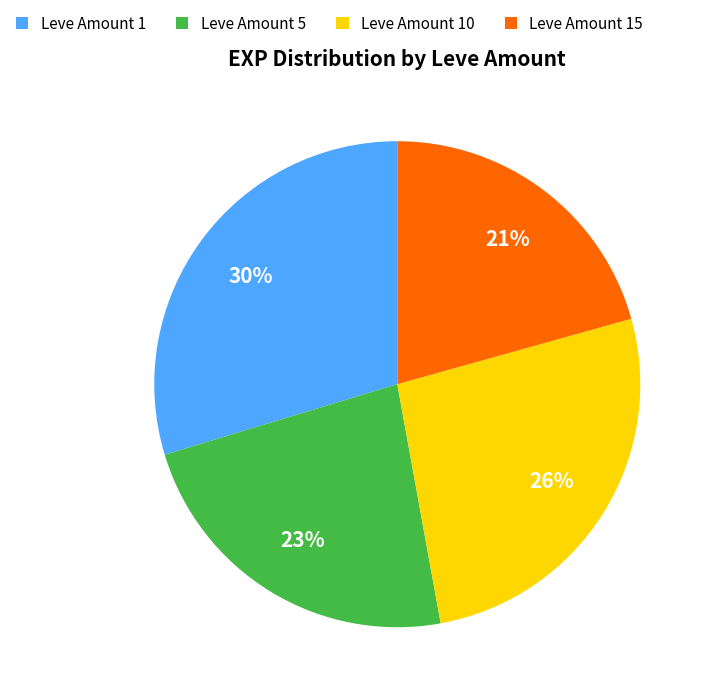

Is it true that Leve Amount 5 is 12% of the pie?

False